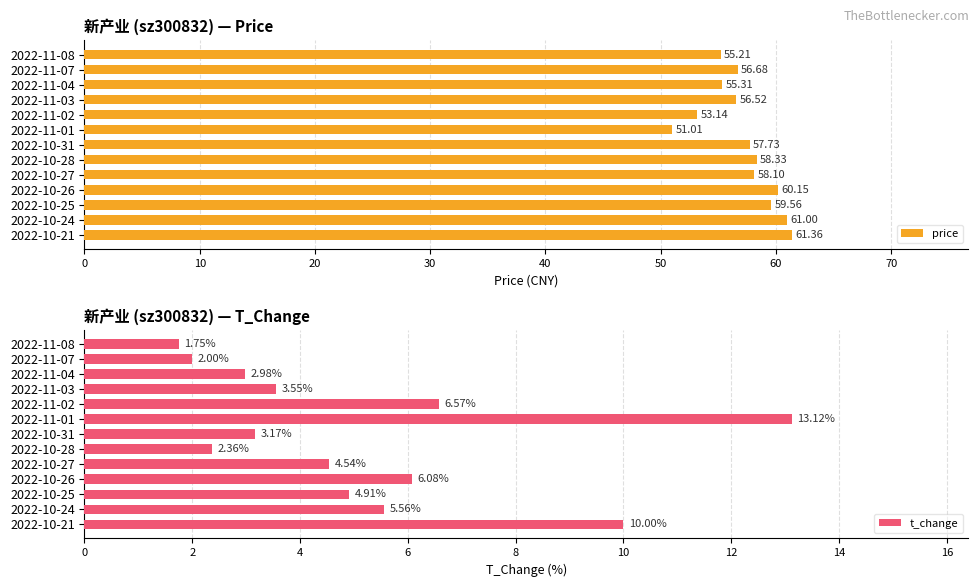

What is the average value of the price series?

57.2